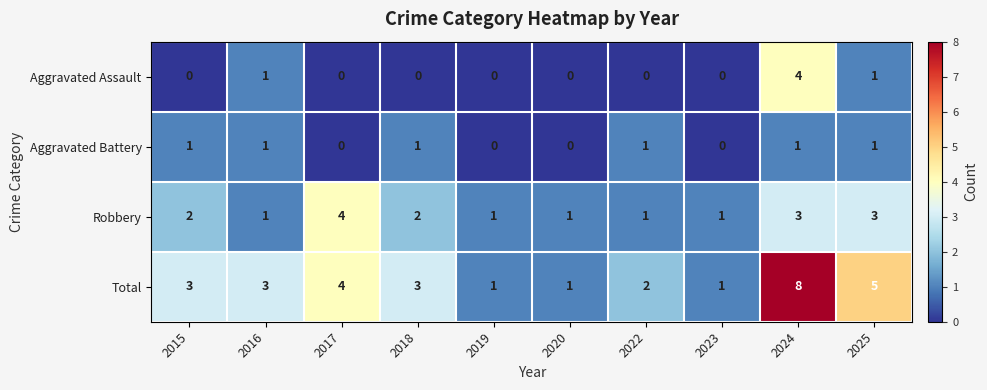

What is the difference between the highest and lowest values at 2022?

2